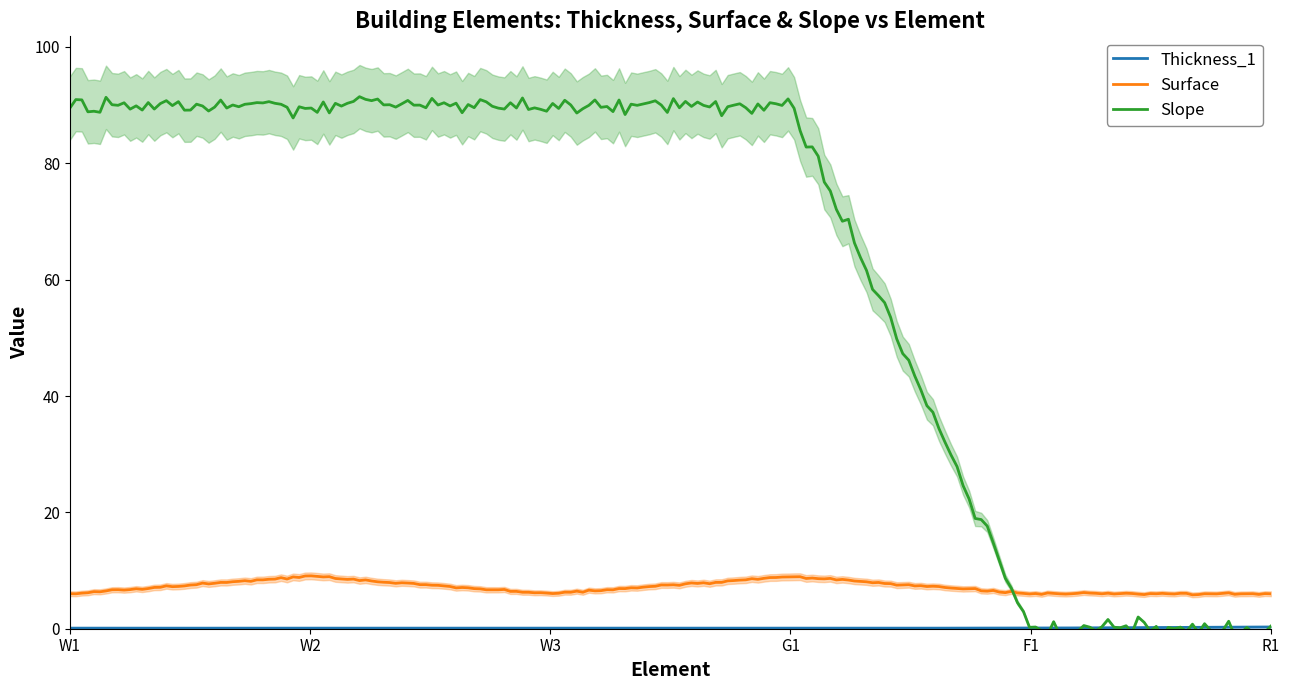

What position from the right is W3?

4